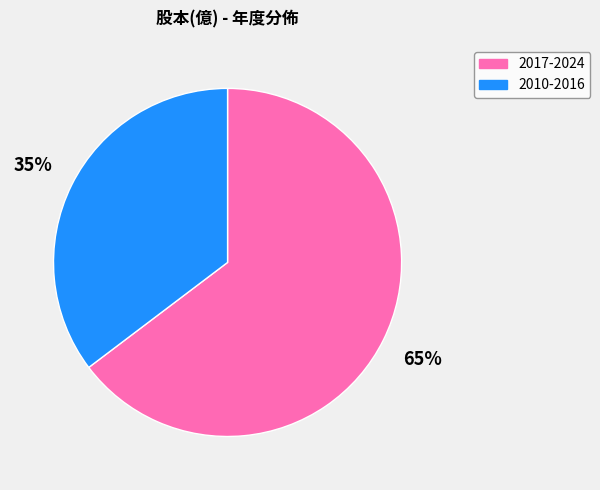

True or false: 2017-2024 accounts for 74% of the total.

False